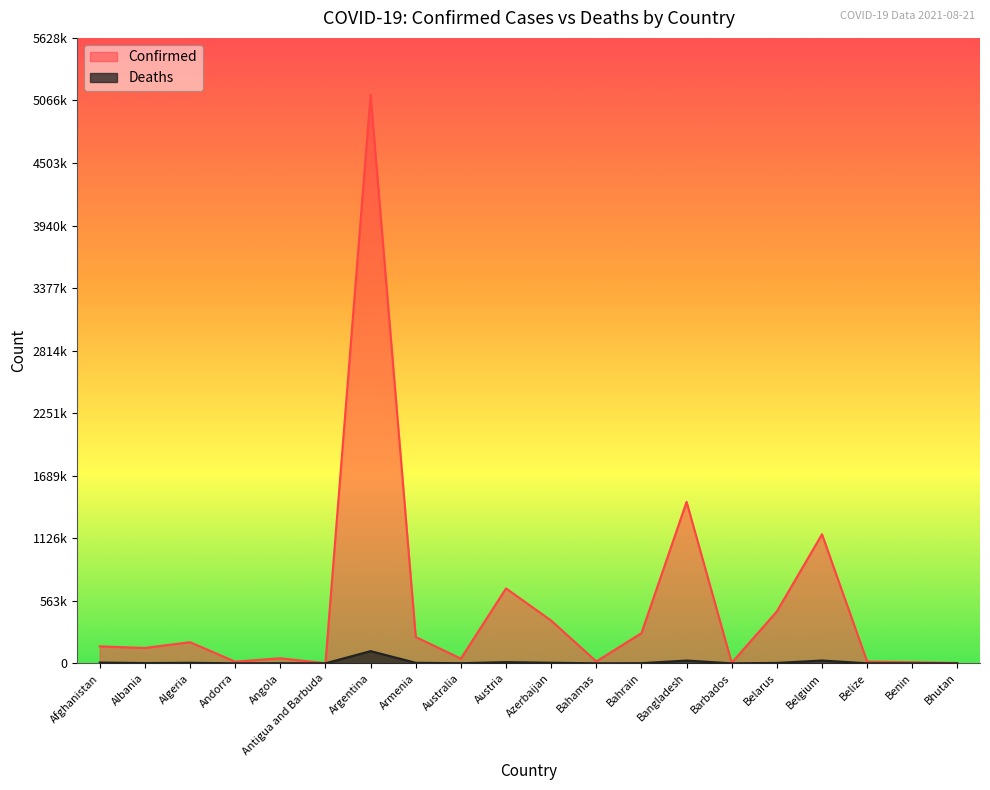

Rank the series by their maximum value, from lowest to highest.

Deaths, Confirmed